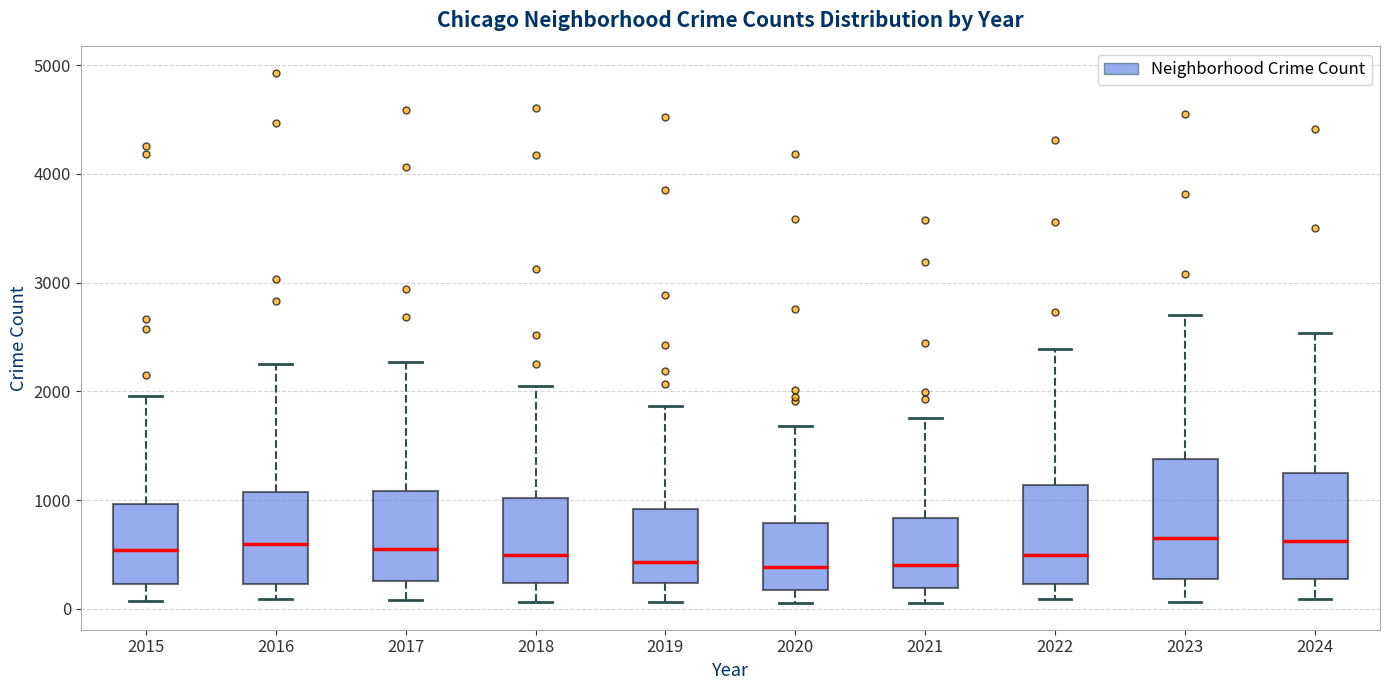

Reading left to right, read every box against the y-axis: the position of its median line, the range the box covers, and the ends of its whiskers. The values are not printed on the chart, so give them approximately, as read against the axis.

2015: median 500, box 200 to 1000, whiskers 100 to 2000
2016: median 600, box 200 to 1100, whiskers 100 to 2300
2017: median 500, box 300 to 1100, whiskers 100 to 2300
2018: median 500, box 200 to 1000, whiskers 100 to 2100
2019: median 400, box 200 to 900, whiskers 100 to 1900
2020: median 400, box 200 to 800, whiskers 100 to 1700
2021: median 400, box 200 to 800, whiskers 100 to 1800
2022: median 500, box 200 to 1100, whiskers 100 to 2400
2023: median 700, box 300 to 1400, whiskers 100 to 2700
2024: median 600, box 300 to 1300, whiskers 100 to 2500